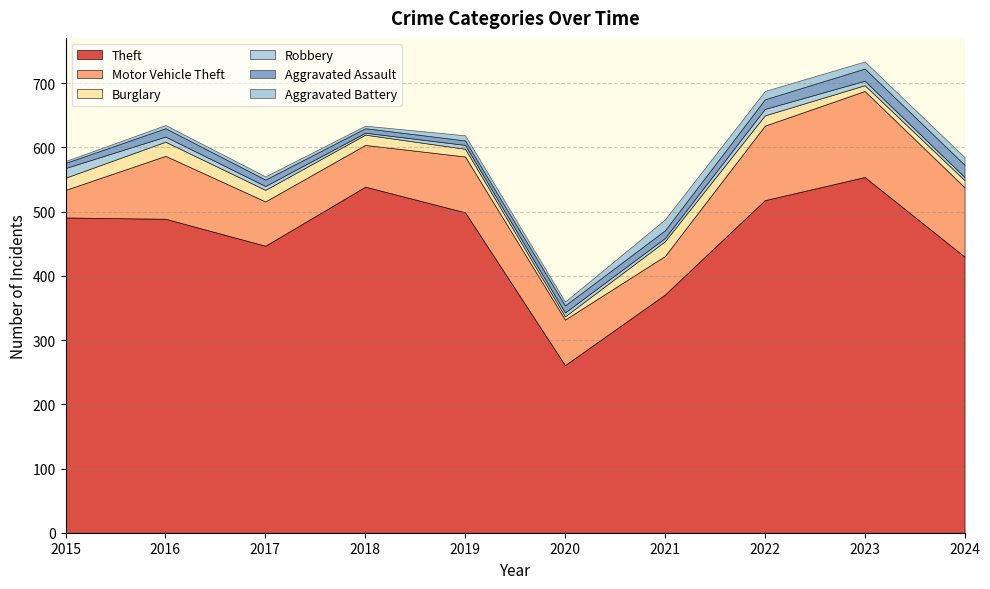

What is the total value across all series at 2020?

360